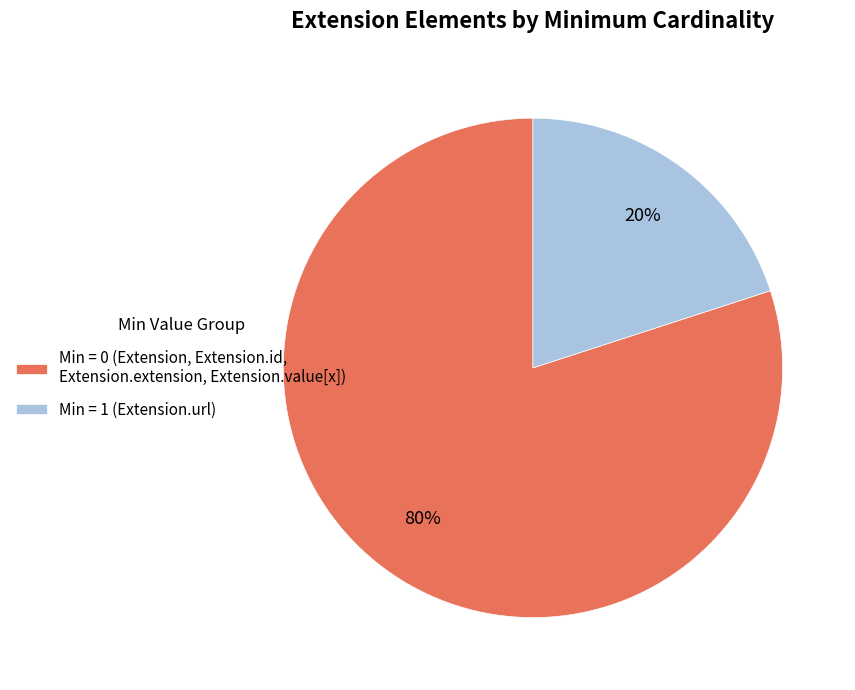

What is the ratio of the value at Min = 0 (Extension, Extension.id, Extension.extension, Extension.value[x]) to the value at Min = 1 (Extension.url)?

4.0